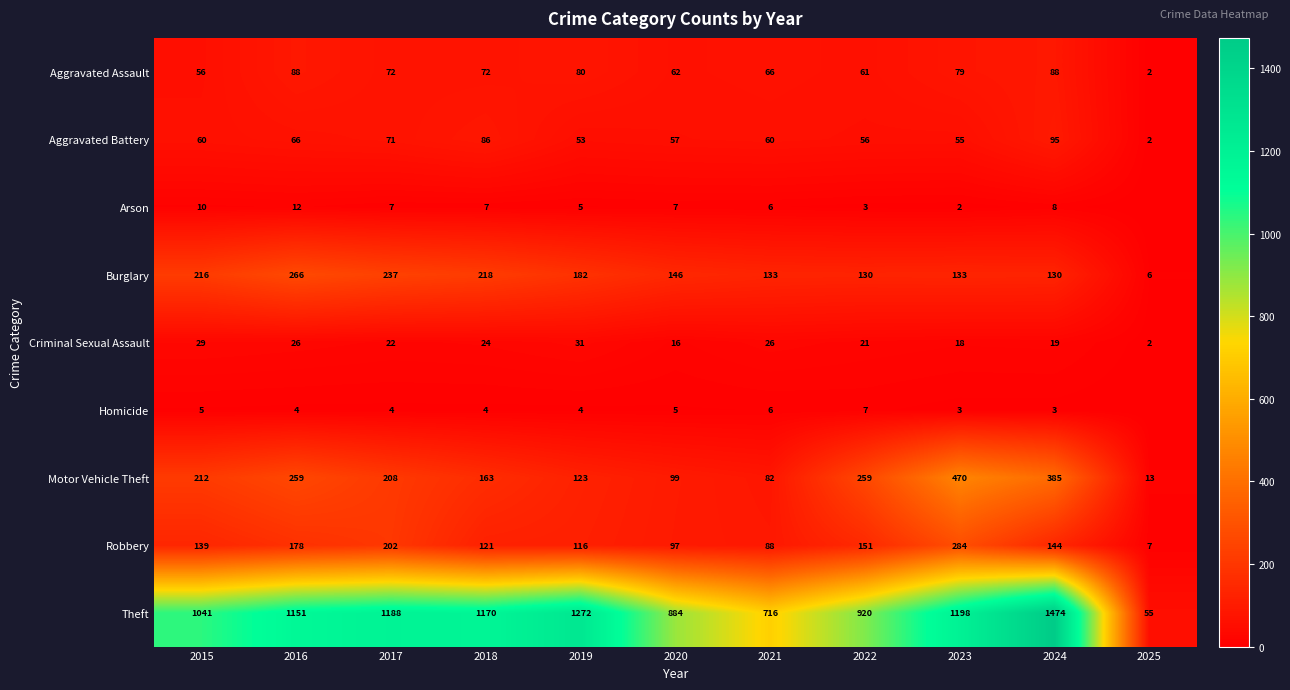

Rank the series at 2019 from highest to lowest value.

Theft, Burglary, Motor Vehicle Theft, Robbery, Aggravated Assault, Aggravated Battery, Criminal Sexual Assault, Arson, Homicide